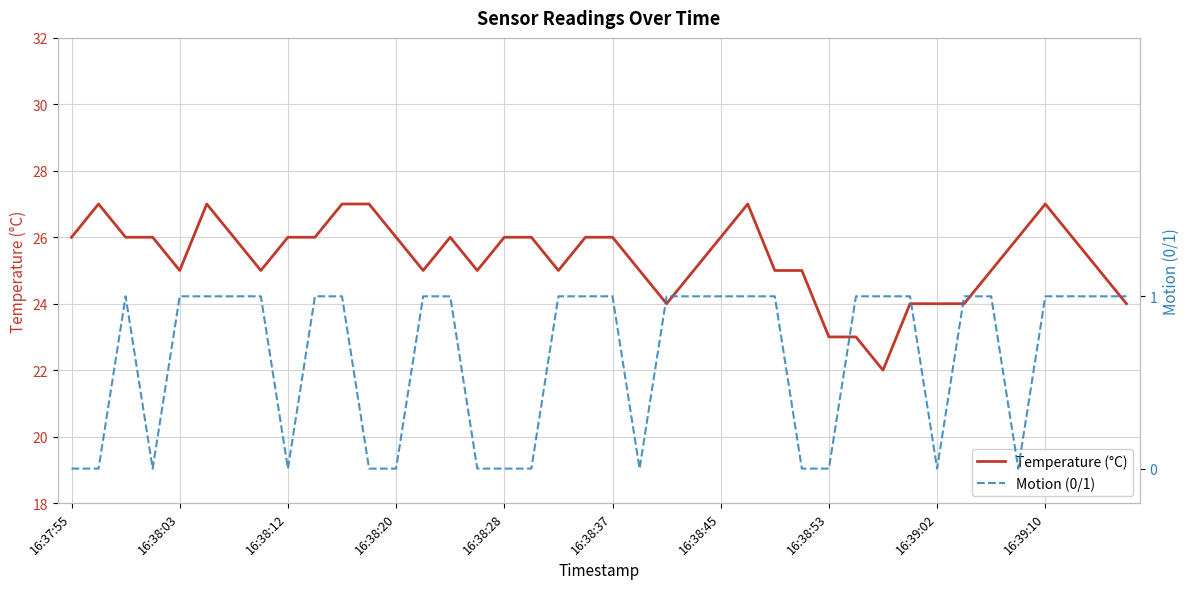

What is the difference between the Temperature (°C) values at 11 and 35?

1